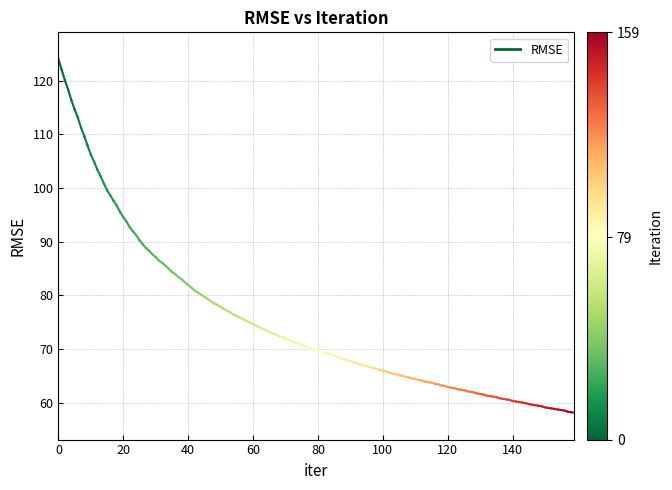

True or false: the data shows 124.0 at 0.

True